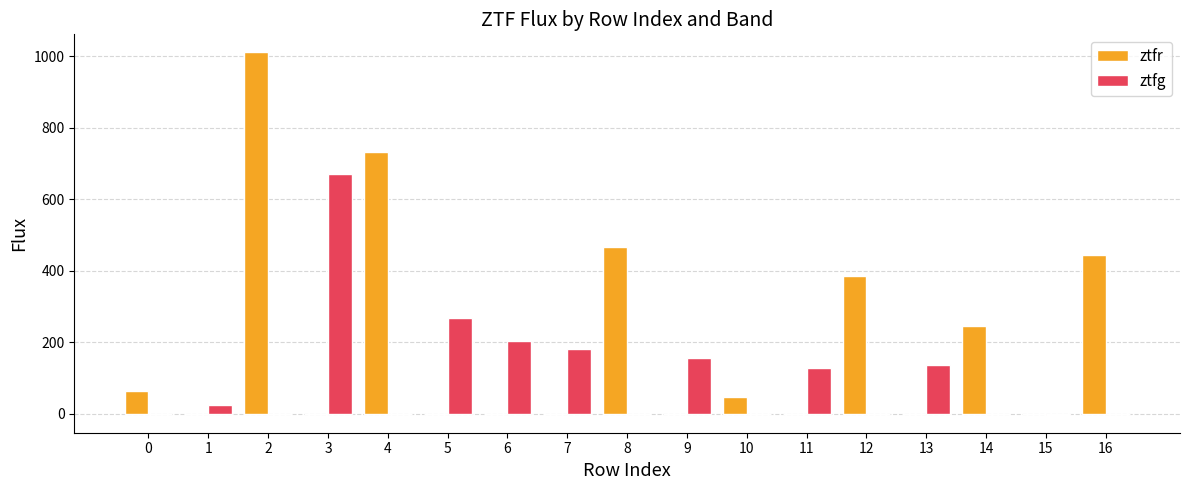

What is the difference between the ztfg values at 16 and 1?

23.0